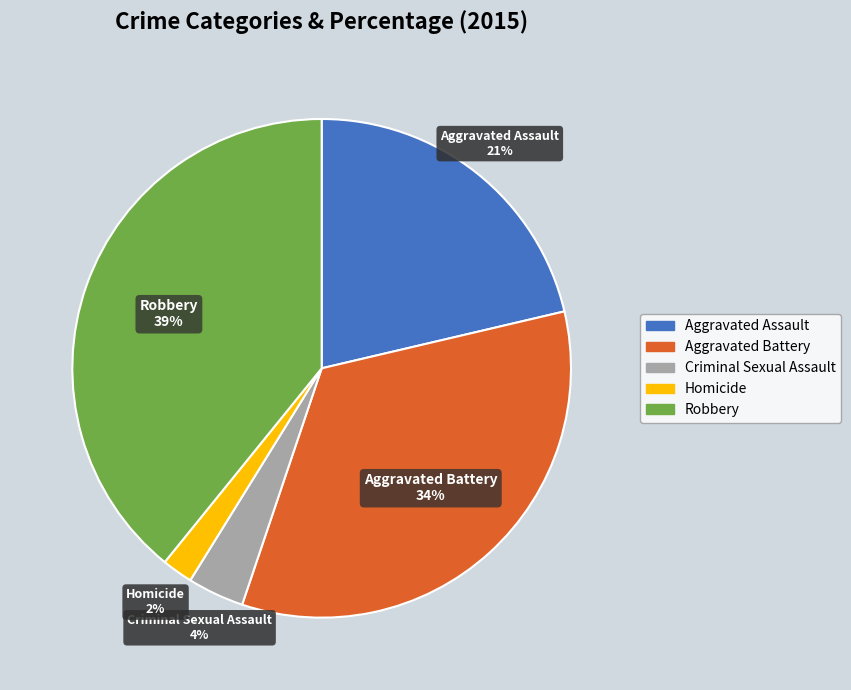

What is the largest slice in the pie chart?

Robbery